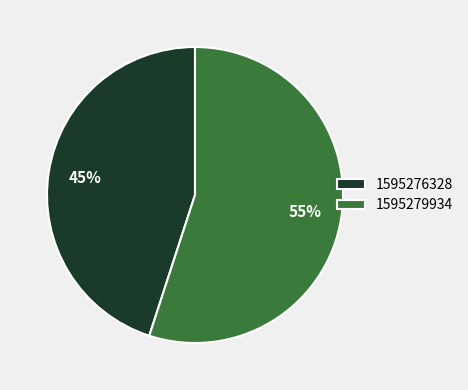

Is it true that 1595276328 is 45% of the pie?

True